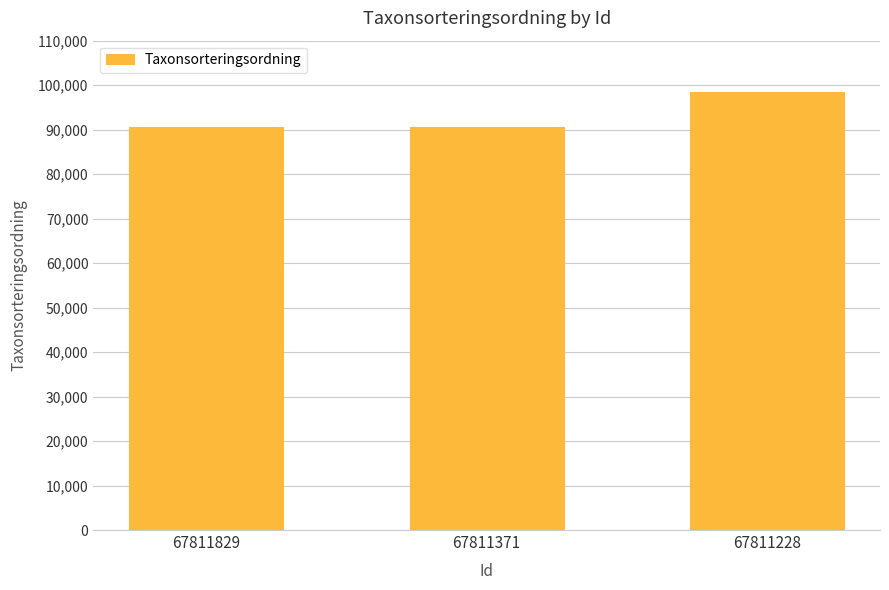

How many data points does each series have?

3